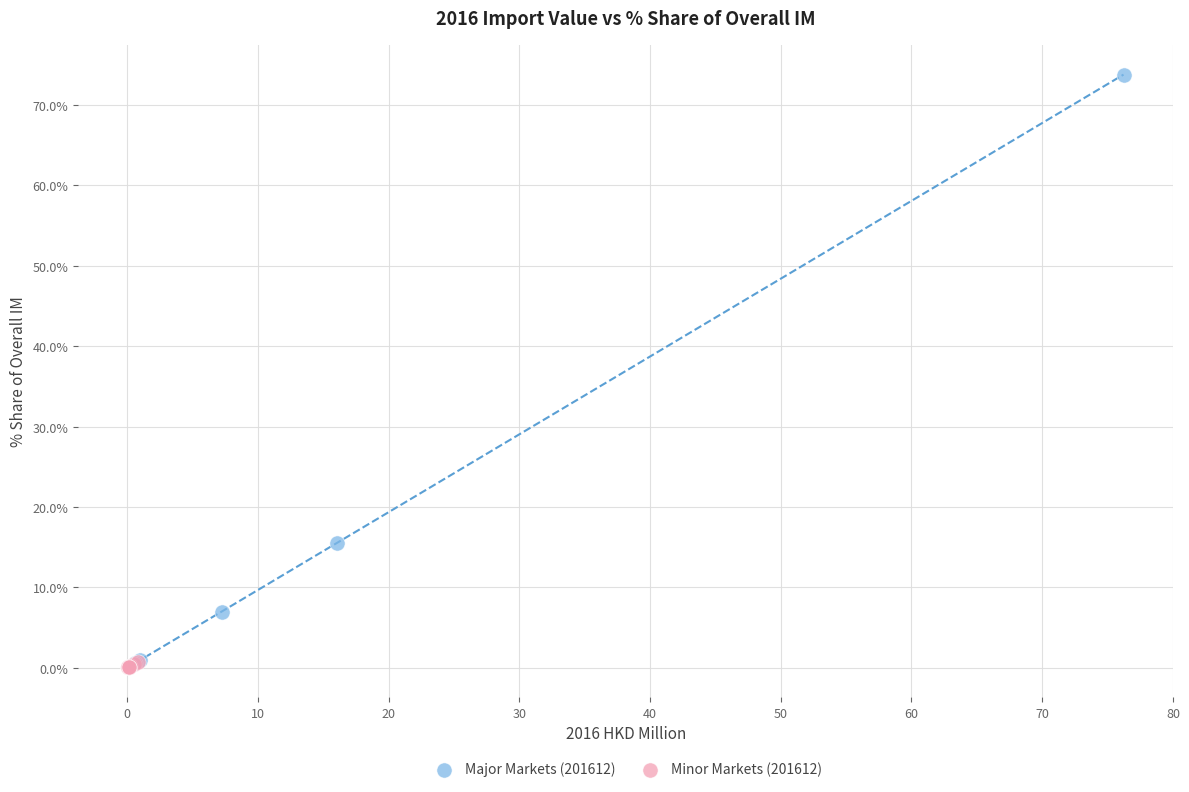

Which series reaches the maximum Y coordinate?

Major Markets (201612)